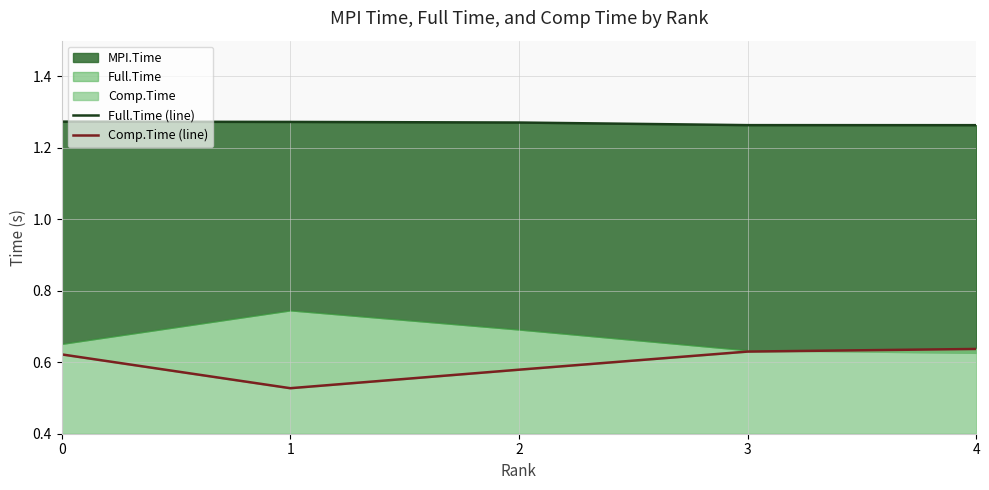

How many lines are shown in the chart?

2